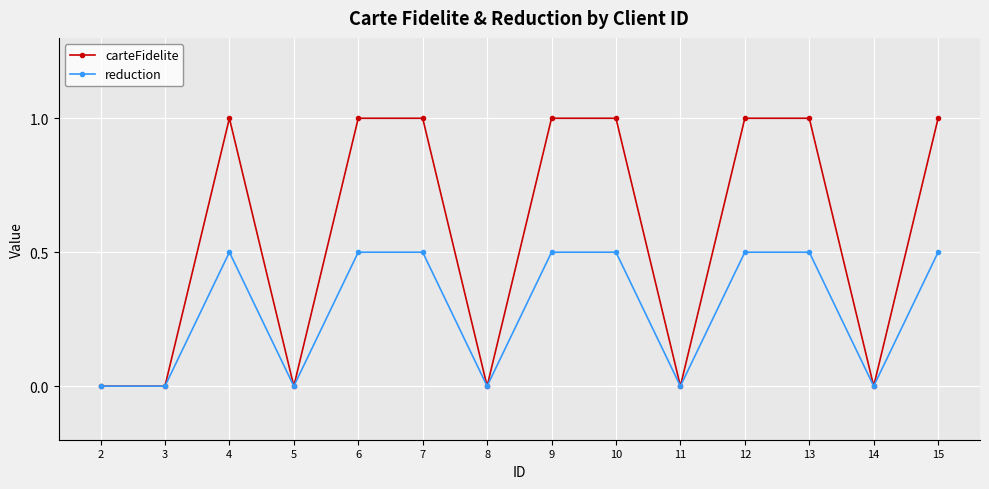

Reading right to left, extract all data points from this chart.

carteFidelite: 1.0	0.0	1.0	1.0	0.0	1.0	1.0	0.0	1.0	1.0	0.0	1.0	0.0	0.0
reduction: 0.5	0.0	0.5	0.5	0.0	0.5	0.5	0.0	0.5	0.5	0.0	0.5	0.0	0.0